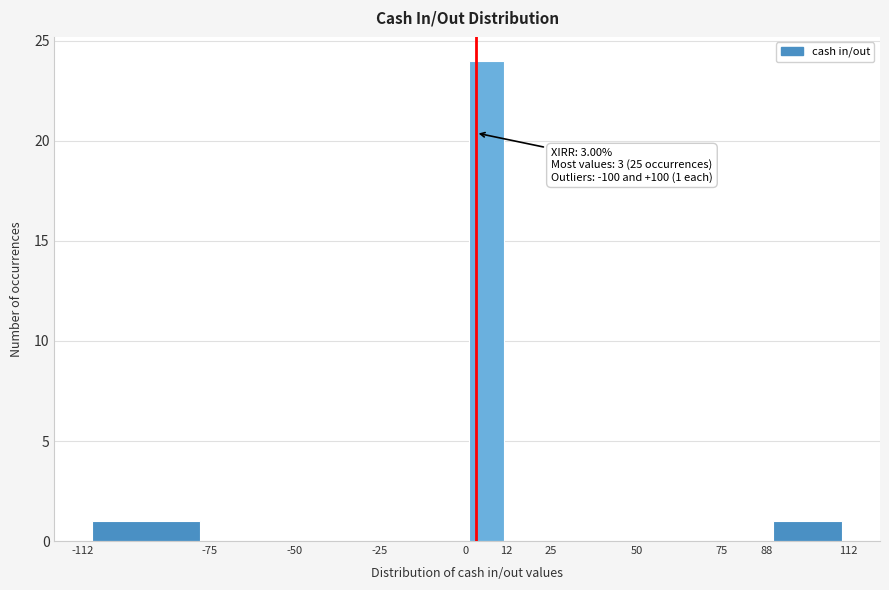

Over which range of the x-axis is the bar tallest?

0 to 12